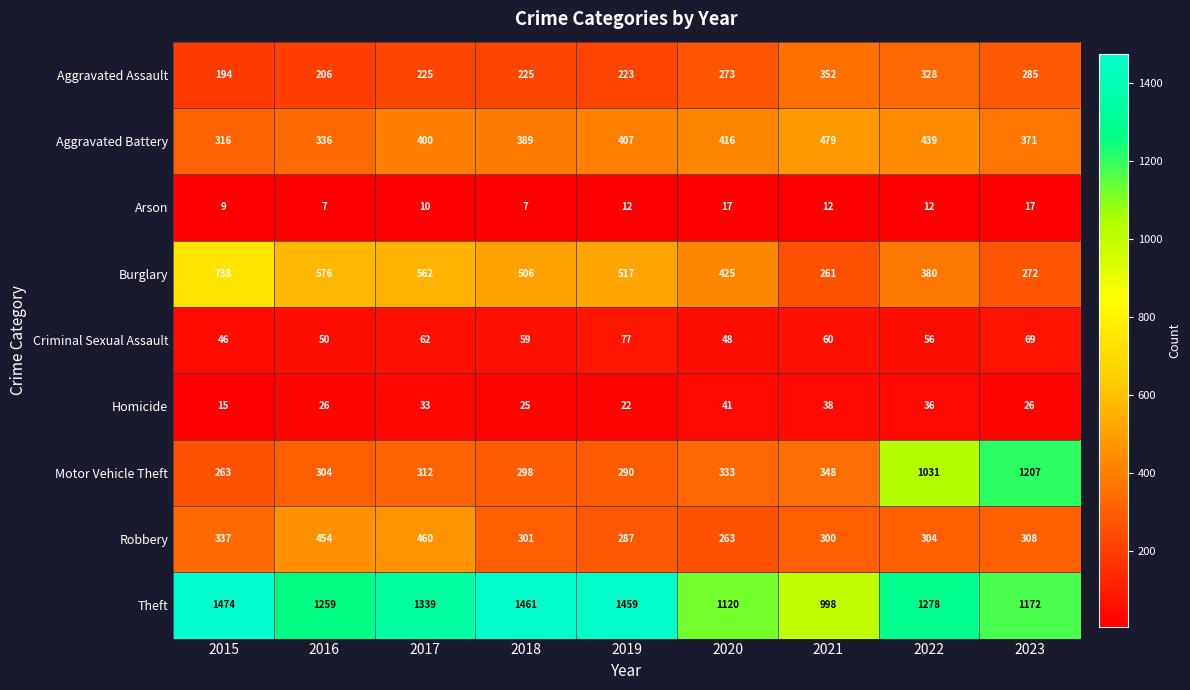

Is it true that Aggravated Battery equals 131 at 2020?

False